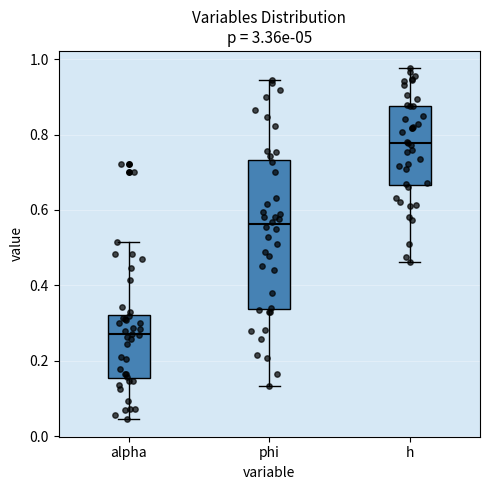

Reading left to right, transcribe this box plot: for each box, give where its median line is, the range the box spans, and where its two whiskers end, as read against the y-axis. The values are not printed on the chart, so give them approximately, as read against the axis.

alpha: median 0.28, box 0.16 to 0.32, whiskers 0.04 to 0.52
phi: median 0.56, box 0.34 to 0.74, whiskers 0.14 to 0.94
h: median 0.78, box 0.66 to 0.88, whiskers 0.46 to 0.98